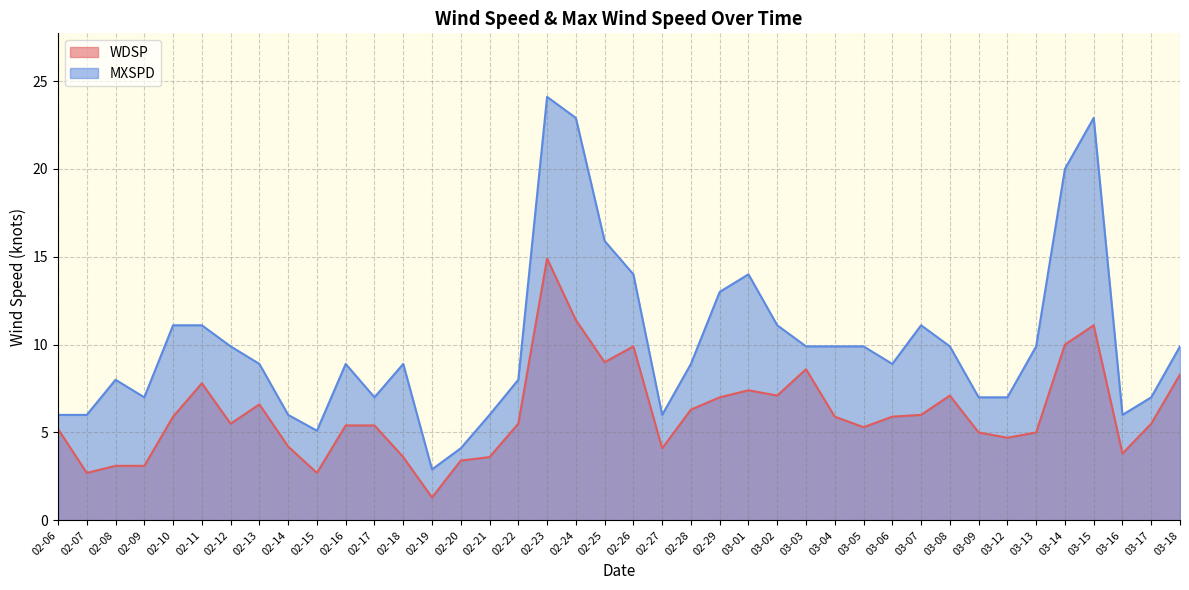

True or false: WDSP and MXSPD intersect in this chart.

False